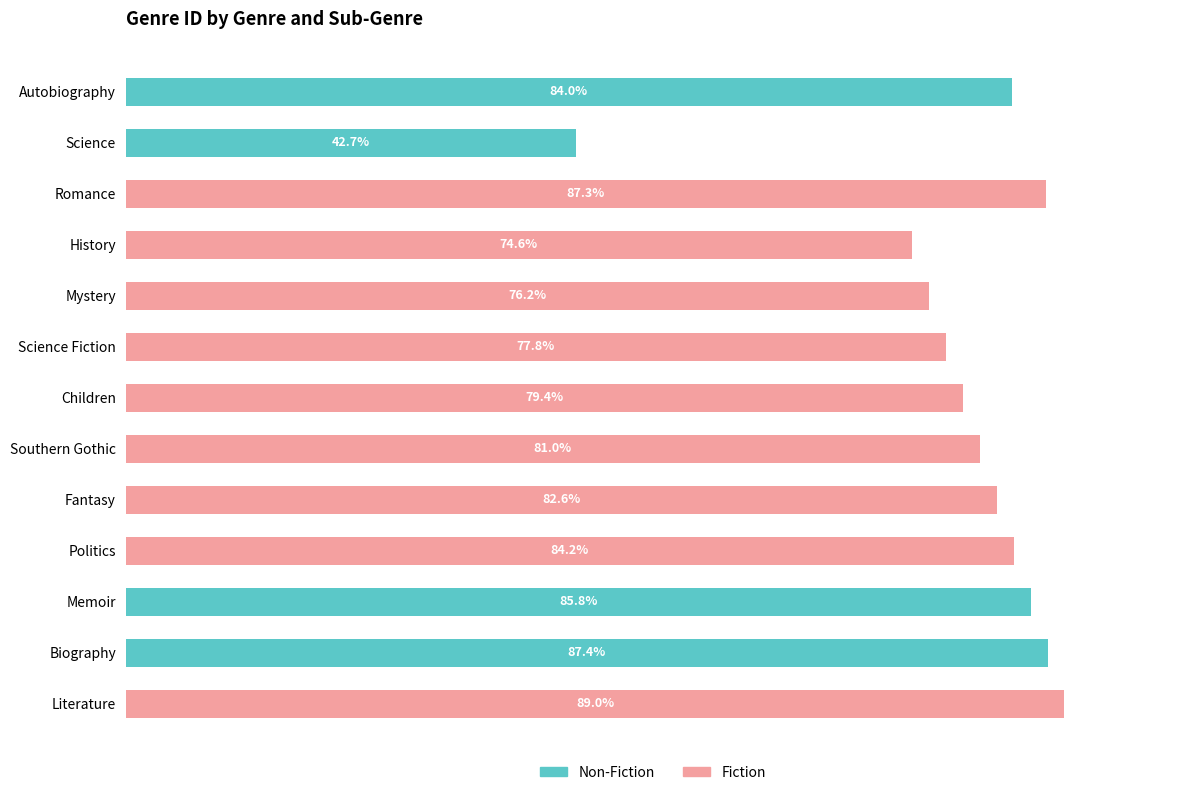

At which category is the sum across all series the highest?

Literature